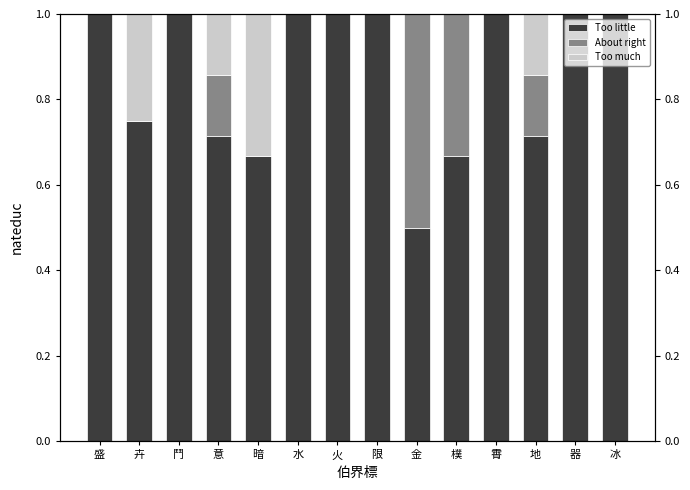

How many About right values are between 0 and 1?

14